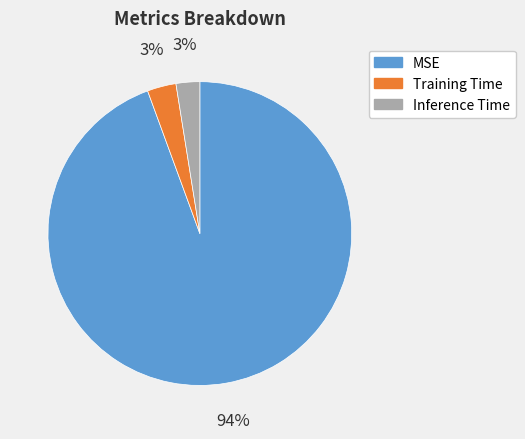

True or false: Inference Time accounts for 13% of the total.

False